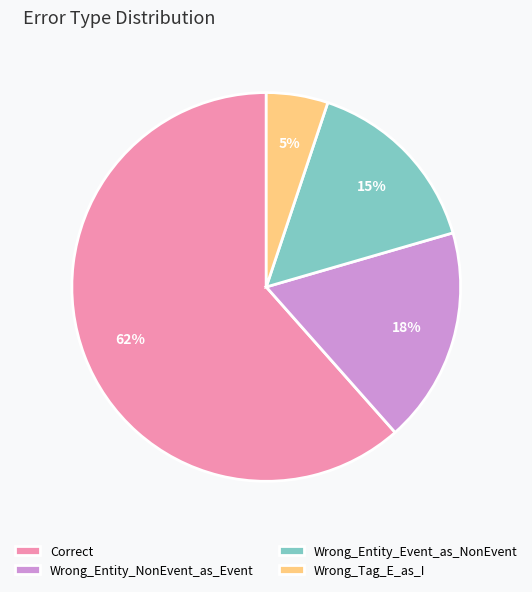

Between Wrong_Tag_E_as_I and Wrong_Entity_Event_as_NonEvent, which is larger?

Wrong_Entity_Event_as_NonEvent